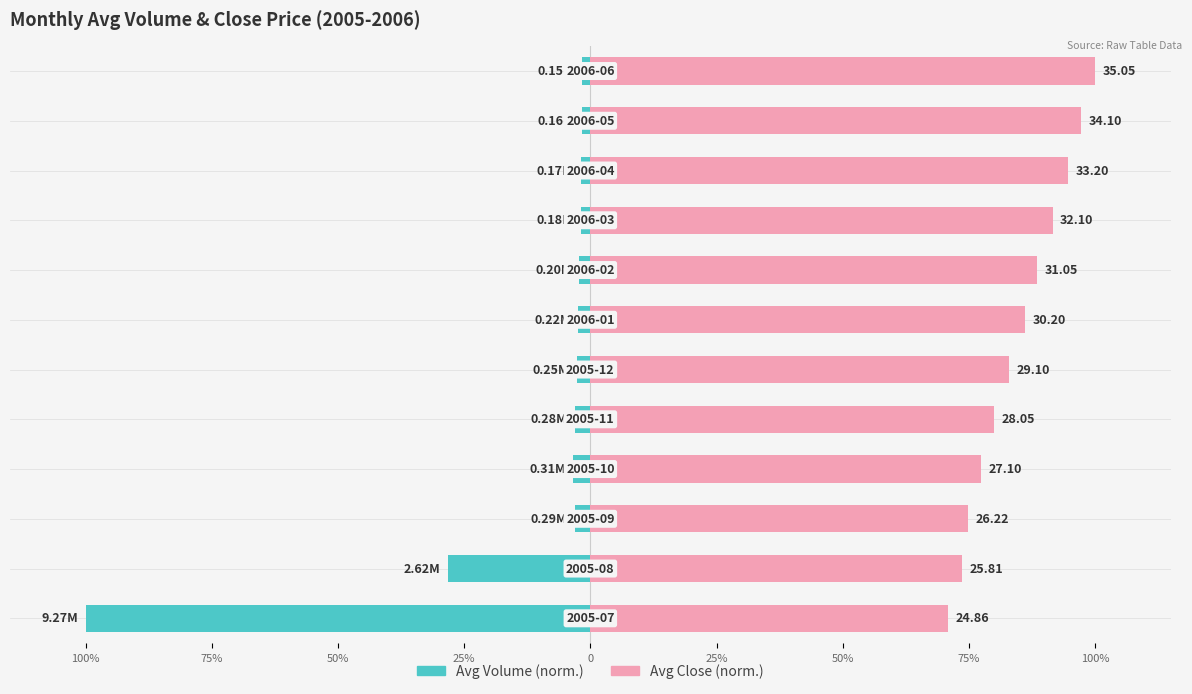

Reading right to left, transcribe all the data shown in this chart.

Avg Volume (norm.): -1.6	-1.7	-1.8	-1.9	-2.2	-2.4	-2.7	-3.0	-3.3	-3.1	-28.3	-100.0
Avg Close (norm.): 100.0	97.3	94.7	91.6	88.6	86.2	83.0	80.0	77.3	74.8	73.6	70.9